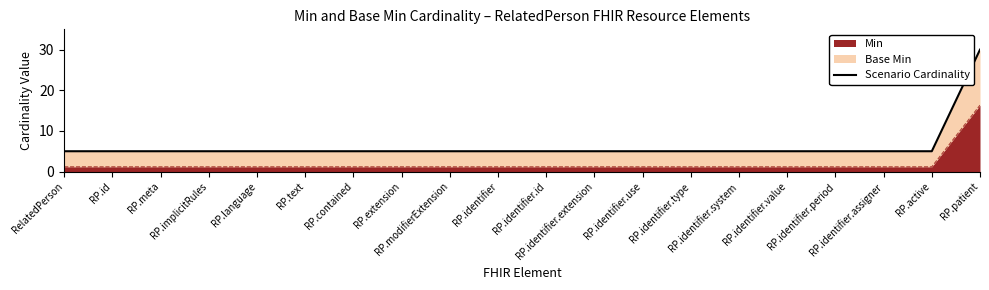

What is the greatest value displayed?

30.0